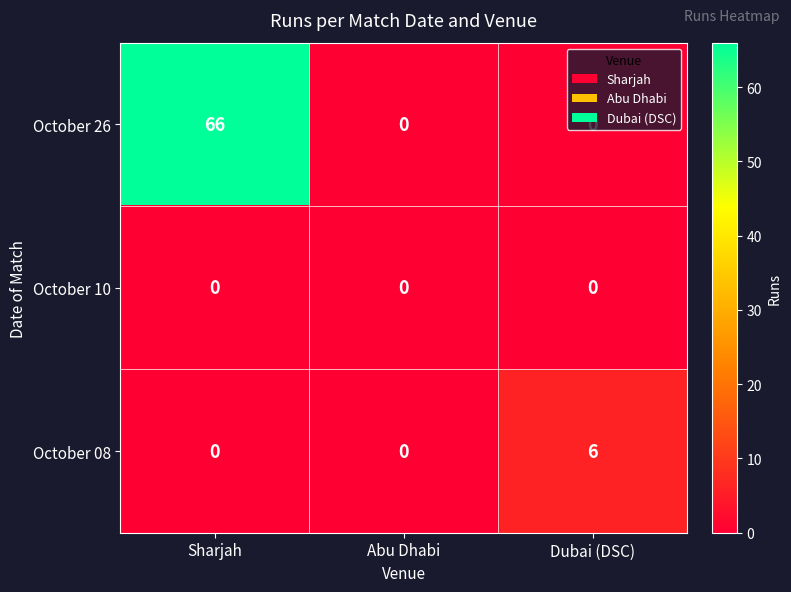

At how many categories does at least one series exceed 23?

1